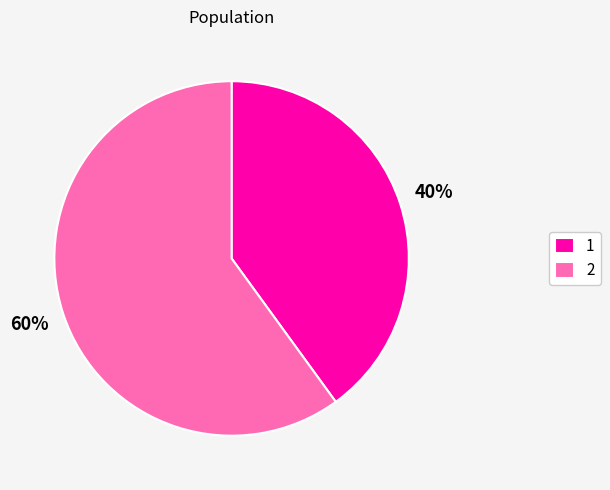

To the nearest percent, what is the difference between the largest and smallest slice percentages?

20%